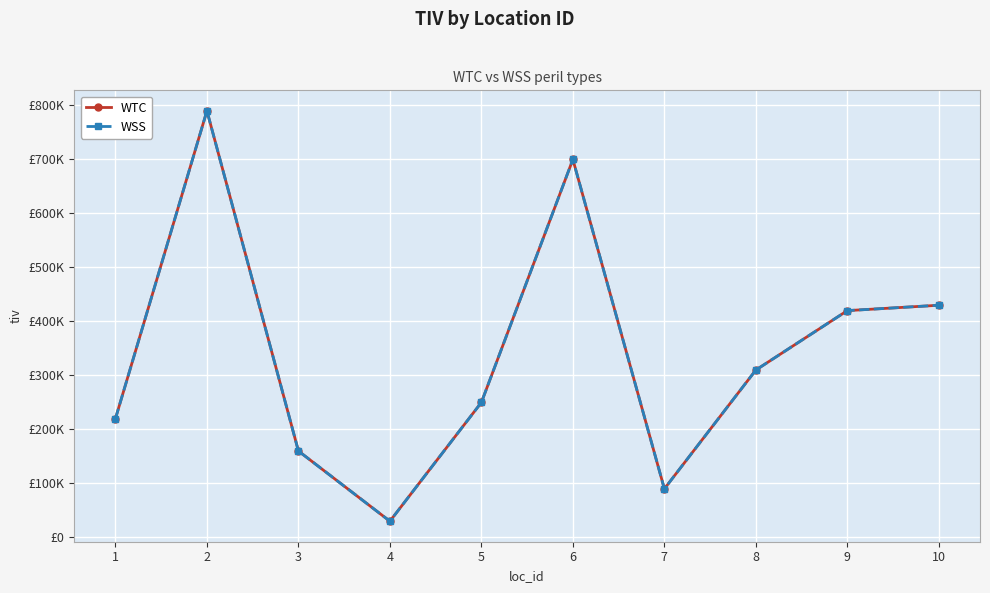

Reading left to right, list all the values displayed in this chart.

WTC: 220000	790000	160000	30000	250000	700000	90000	310000	420000	430000
WSS: 220000	790000	160000	30000	250000	700000	90000	310000	420000	430000